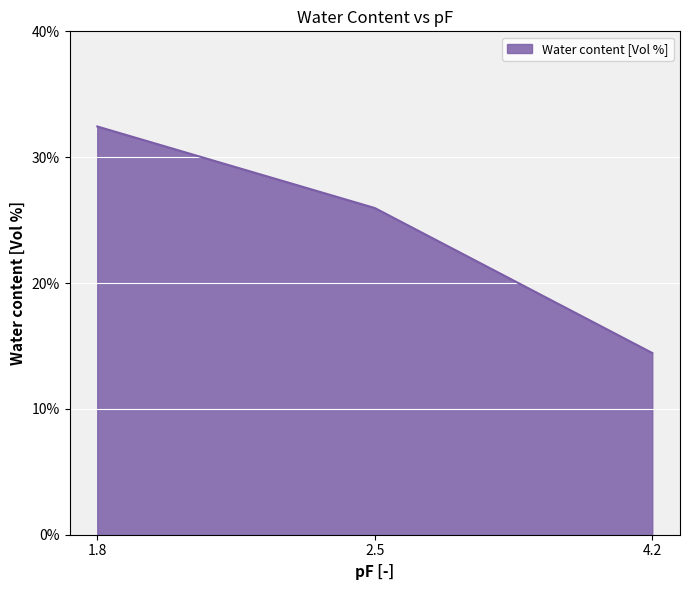

The chart shows a value of 20.5 at 1.8. True or false?

False